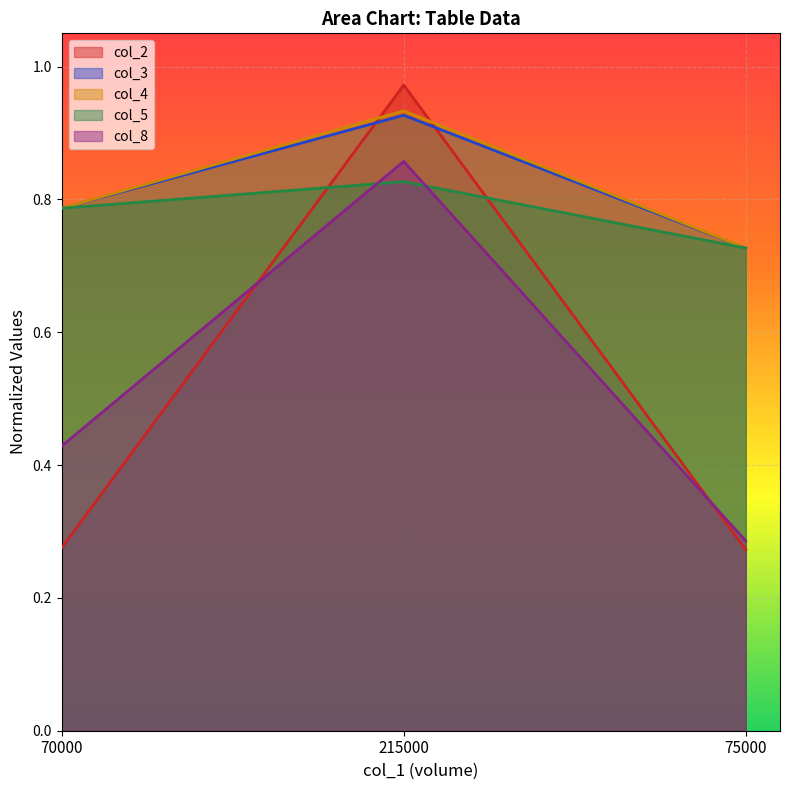

Reading left to right, list all the values displayed in this chart.

col_2: 0.3	1.0	0.3
col_3: 0.8	0.9	0.7
col_4: 0.8	0.9	0.7
col_5: 0.8	0.8	0.7
col_8: 0.4	0.9	0.3